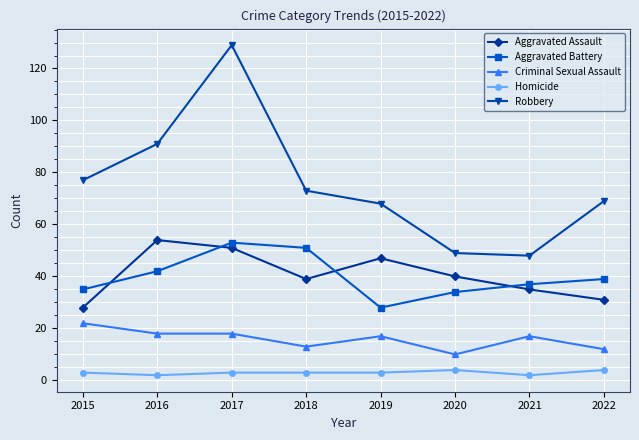

What is the average value of the Criminal Sexual Assault series?

16